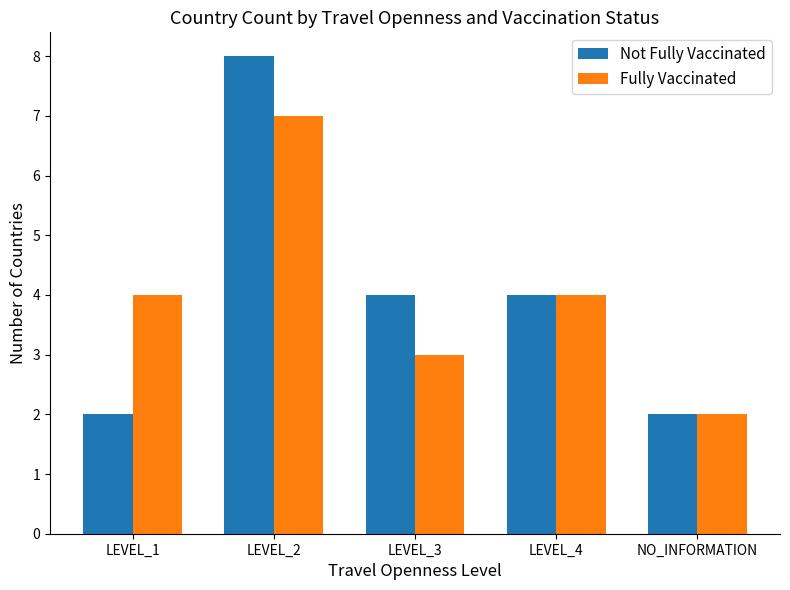

Rank the series at LEVEL_1 from lowest to highest value.

Not Fully Vaccinated, Fully Vaccinated